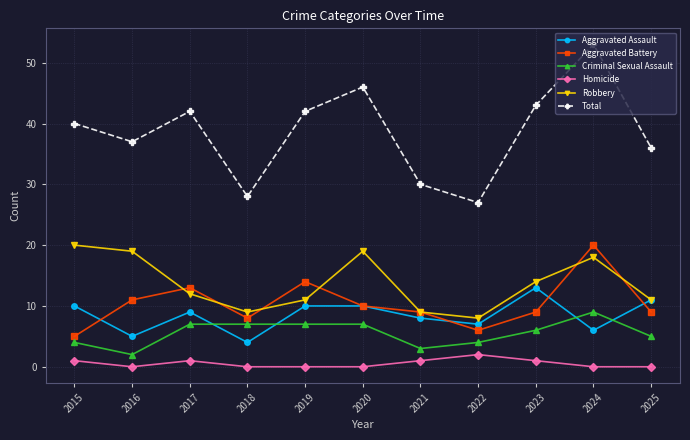

What is the difference between the Total values at 2015 and 2020?

6